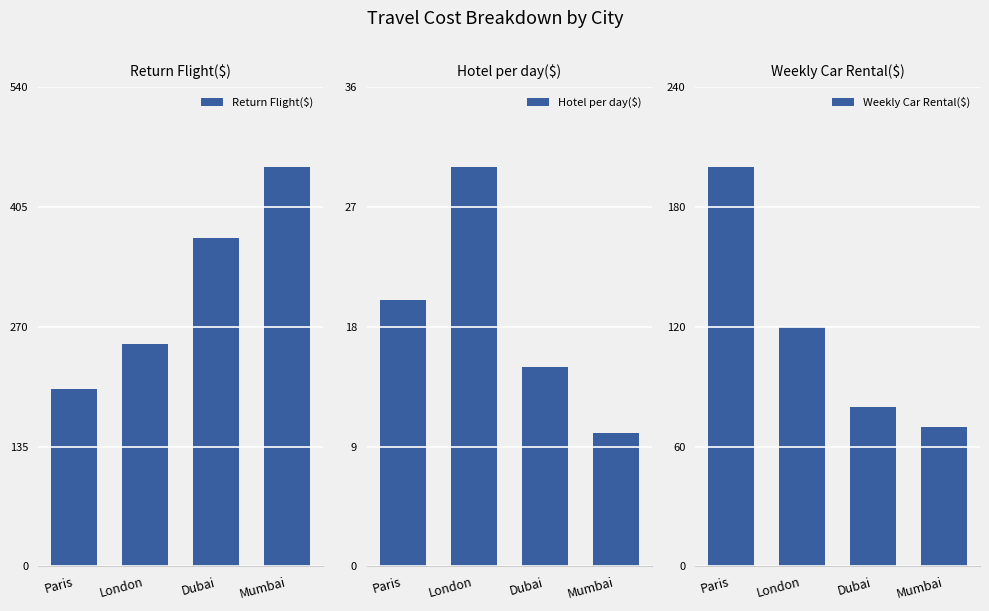

Where does the Return Flight($) series first go above 370?

Mumbai